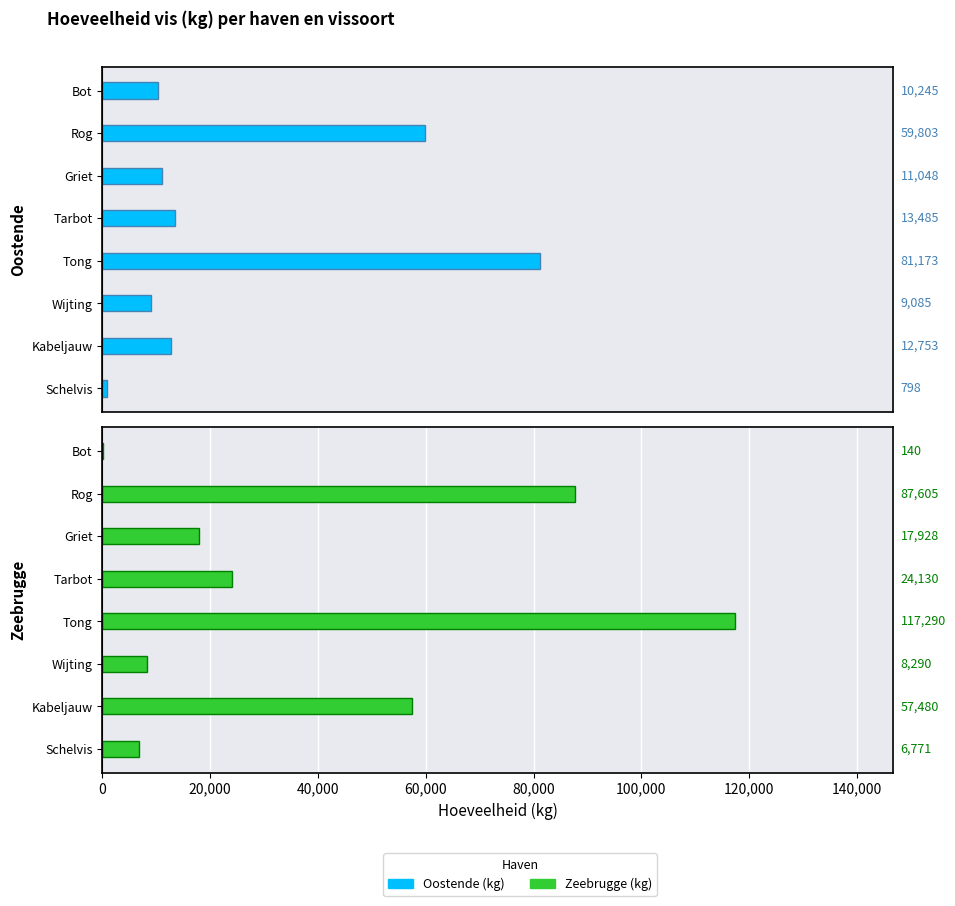

How many values in the Totale hoeveelheid kg Zeebrugge series are below 24130?

4